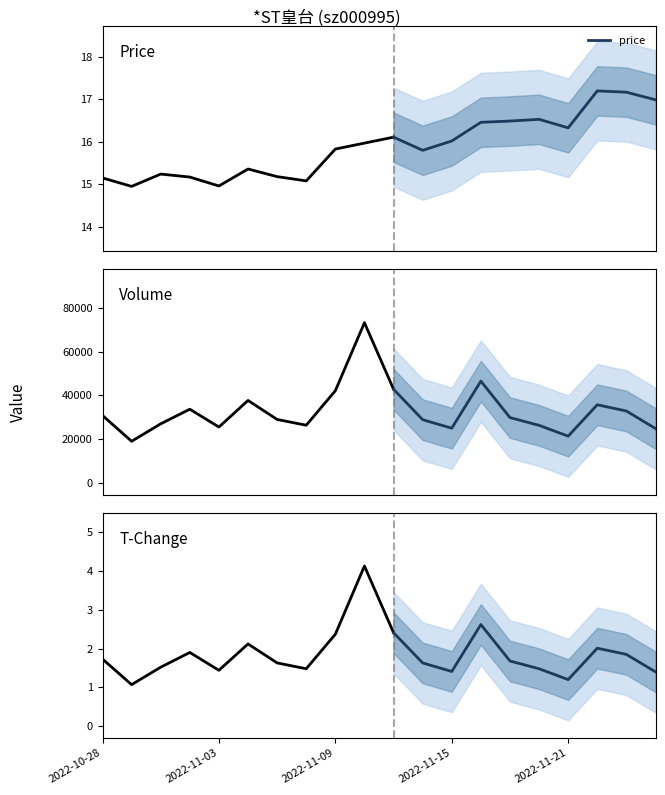

How many lines are shown in the chart?

3